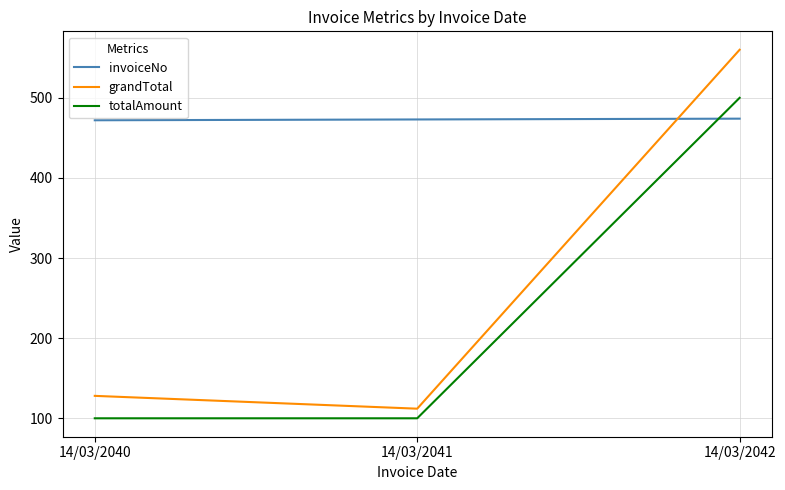

How many values in the invoiceNo series are below 473?

1